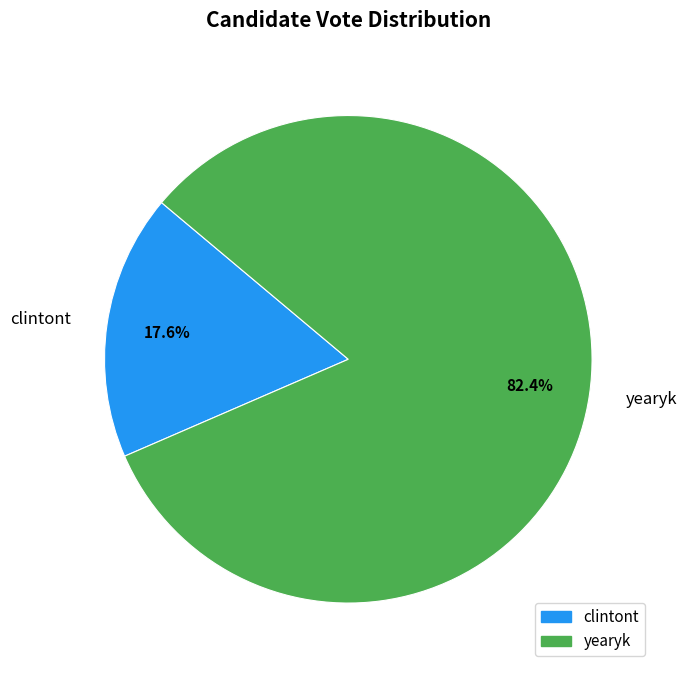

To the nearest percent, what portion does yearyk represent?

82%